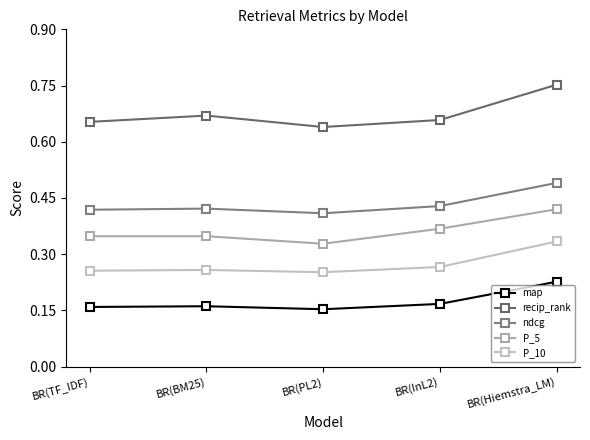

Is it true that map equals 0.2 at BR(PL2)?

True